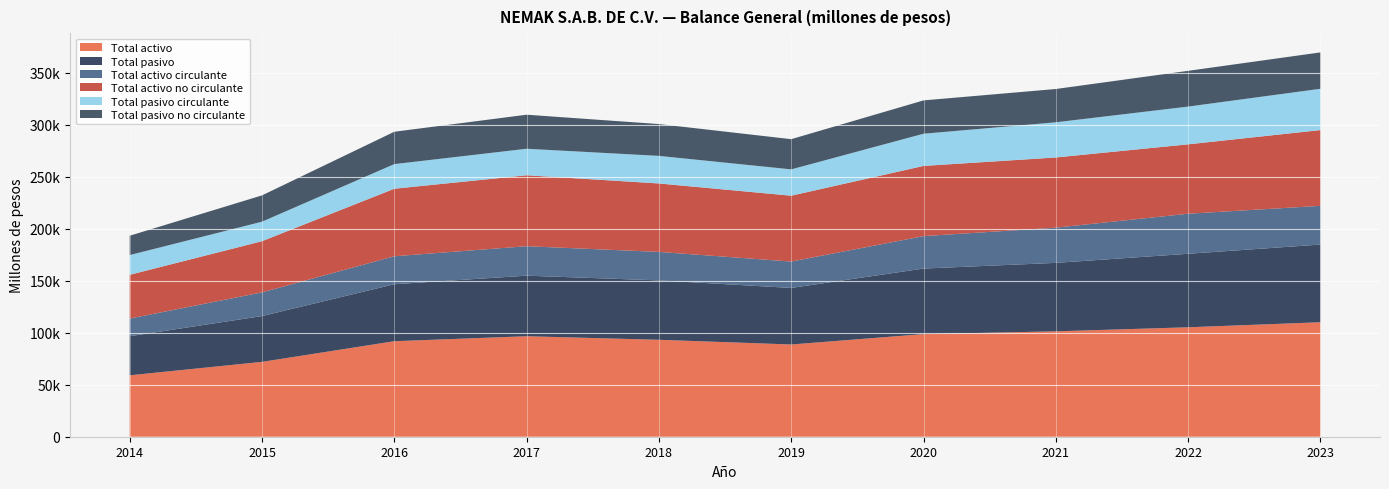

Reading right to left, extract all data points from this chart.

Total activo: 110150.9	105290.4	101395.0	98732.0	88744.0	93258.0	96689.0	91893.0	72018.0	59091.0
Total pasivo: 74738.4	70730.7	65882.0	63064.0	54400.0	57154.0	58266.0	54822.0	44079.0	37593.0
Total activo circulante: 37243.6	38526.4	33868.0	31195.0	25403.0	27405.0	28346.0	26907.0	22780.0	16998.0
Total activo no circulante: 72907.3	66764.1	67527.0	67541.0	63341.0	65853.0	68253.0	64986.0	49238.0	42093.0
Total pasivo circulante: 39734.2	36328.8	33853.0	30995.0	25332.0	26544.0	25509.0	23684.0	18771.0	19000.0
Total pasivo no circulante: 35004.2	34401.9	32029.0	32069.0	29068.0	30610.0	32757.0	31138.0	25308.0	18593.0